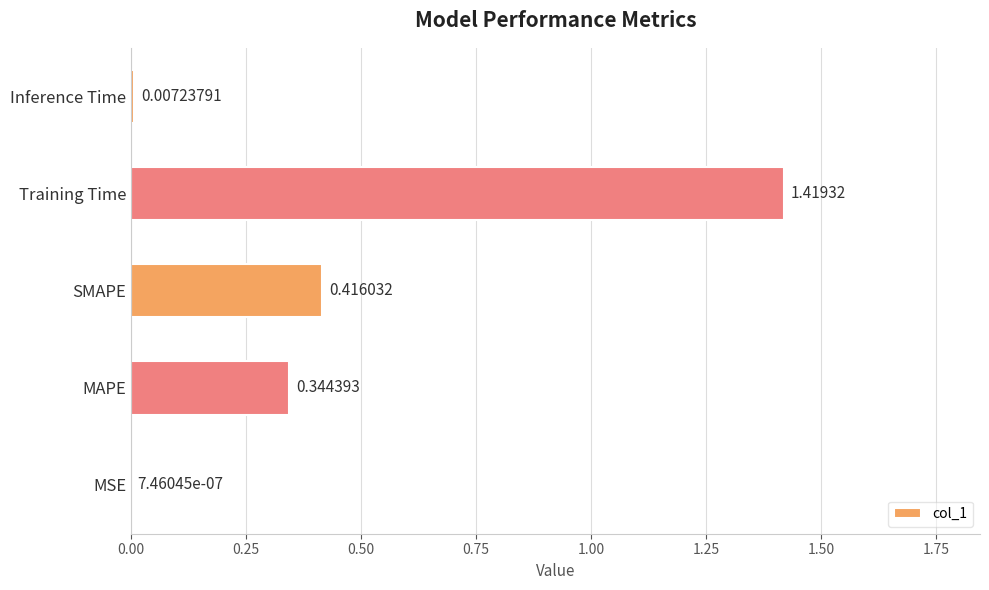

Between MSE and Training Time, which is larger?

Training Time